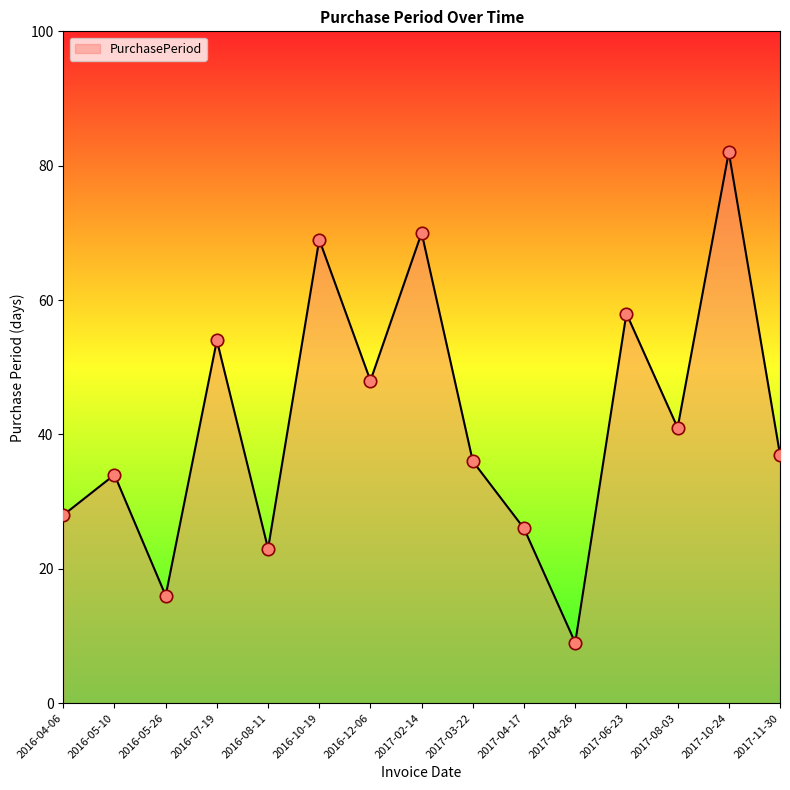

What is the change in value from 2016-08-11 to 2017-08-03?

+18